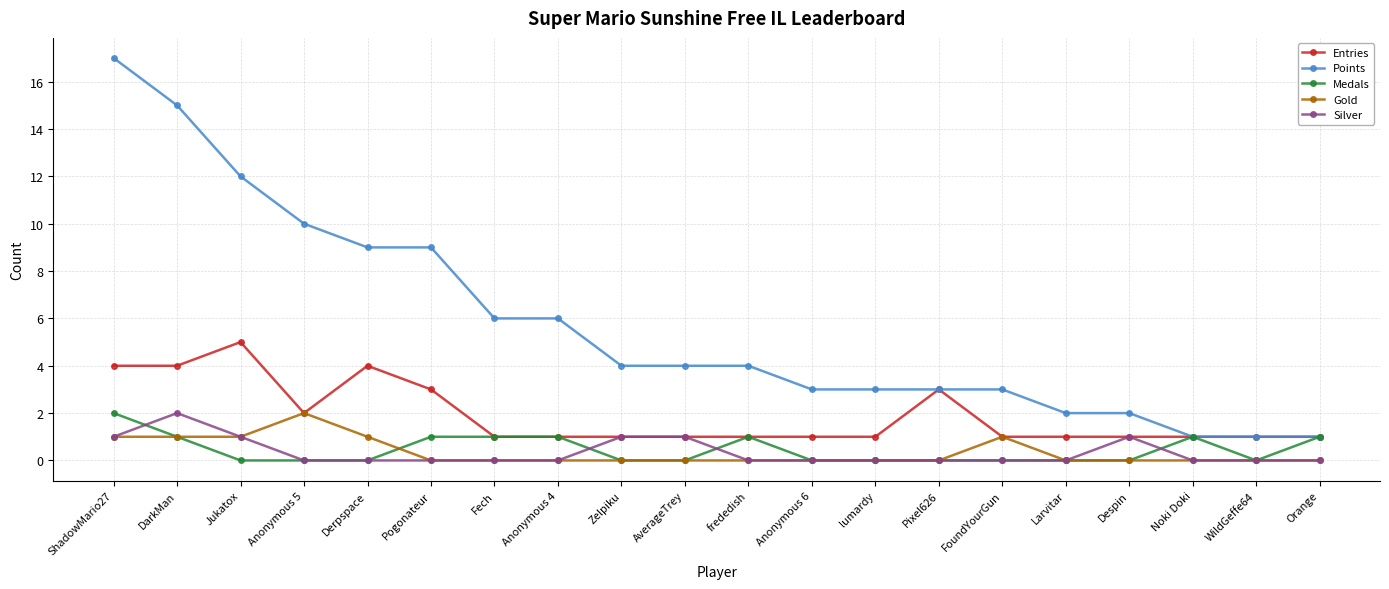

At which label does Points reach its peak?

ShadowMario27